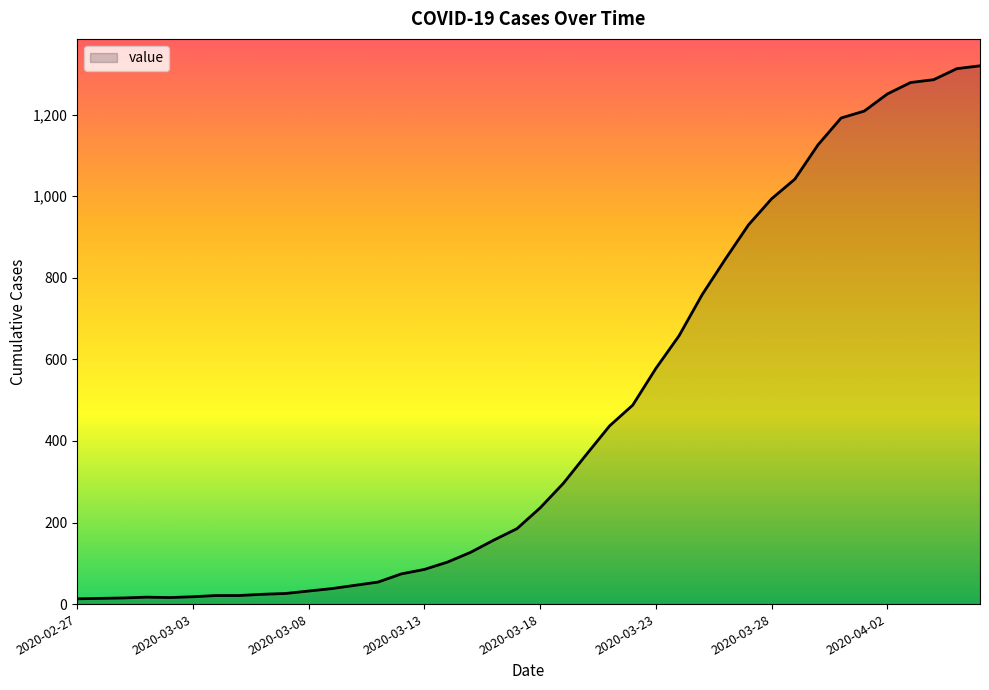

What is the difference between the maximum and minimum values?

1307